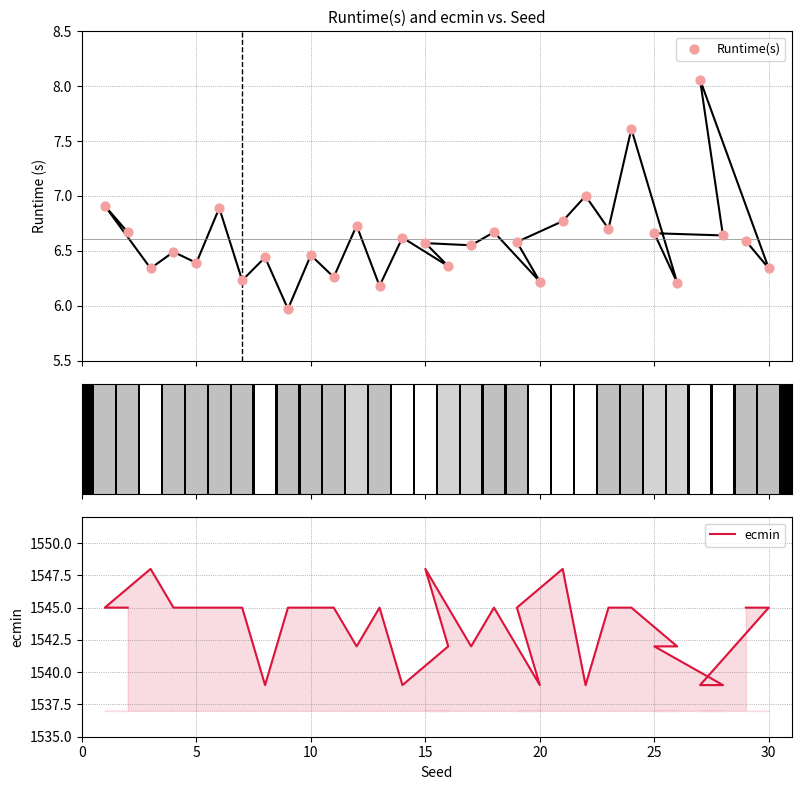

At how many categories does at least one series exceed 412?

30